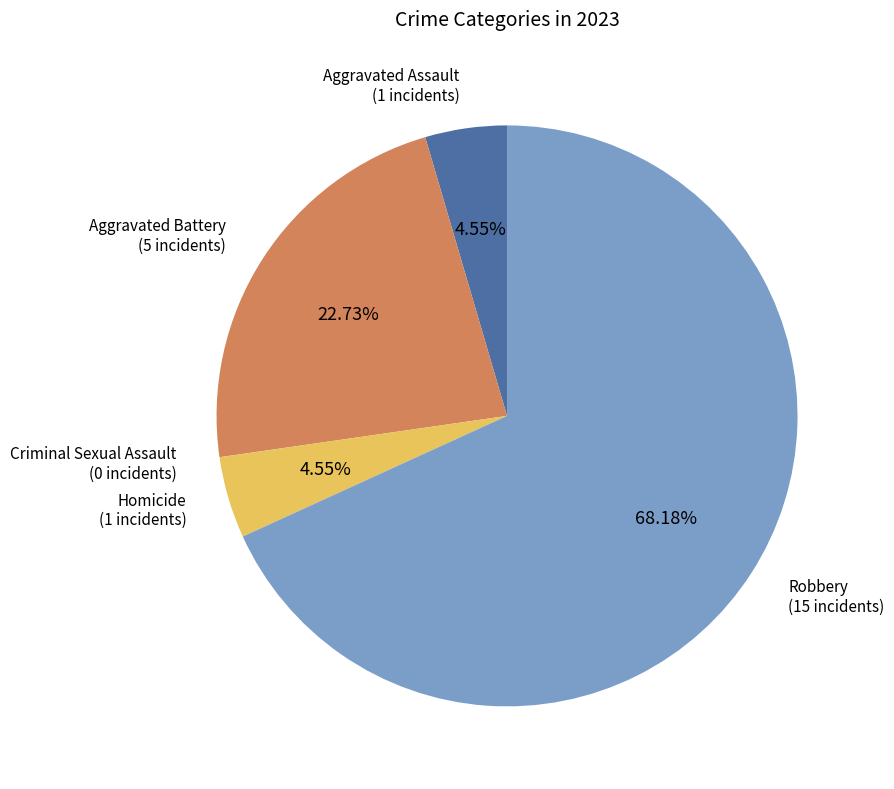

Does any single category account for the majority?

Yes